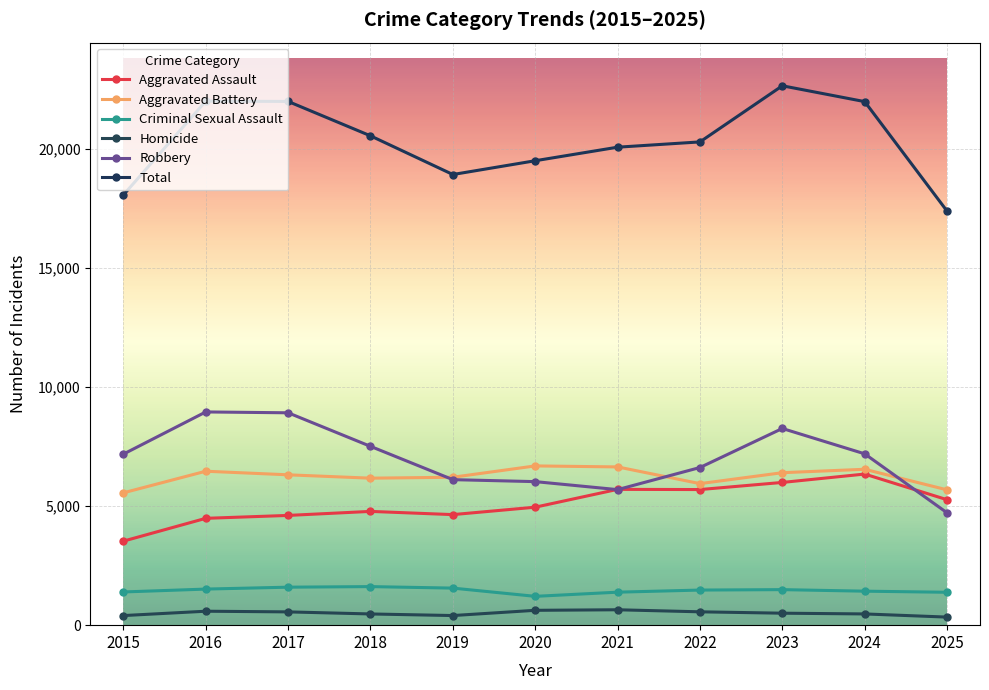

What is the smallest value displayed?

339